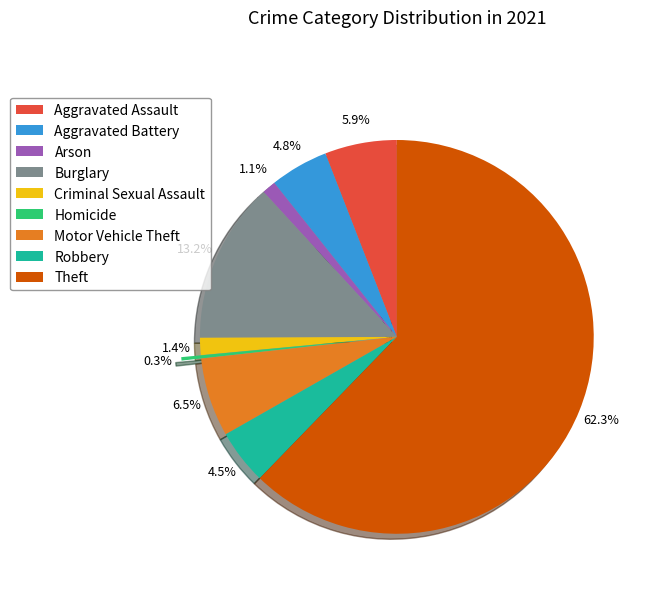

To the nearest percent, what portion does Burglary represent?

13%